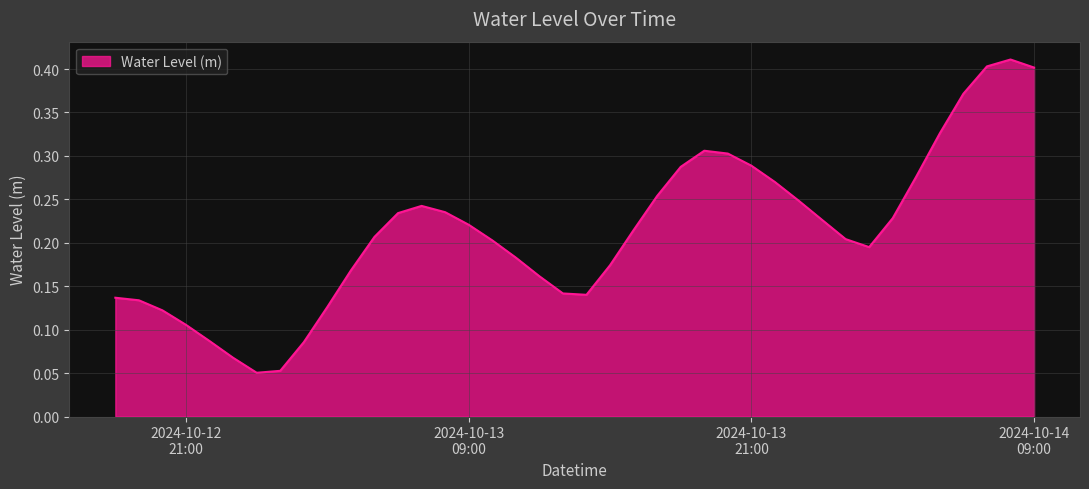

Is this an area chart (filled region under the line)?

Yes